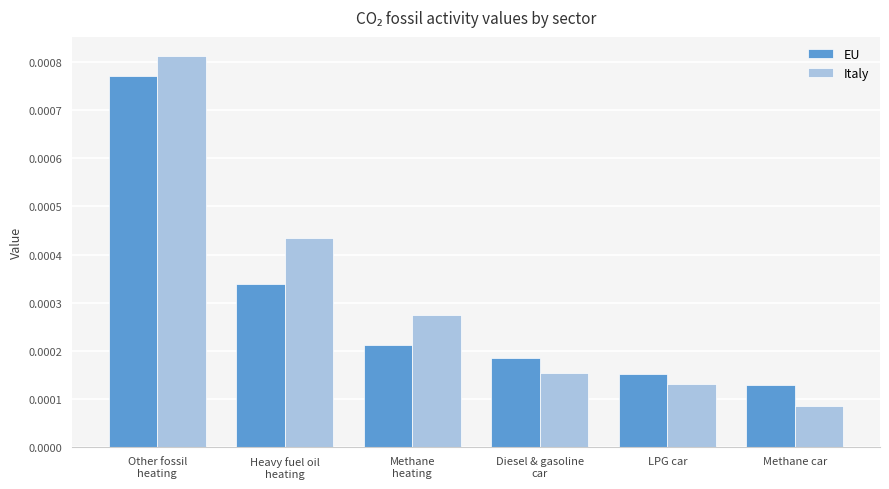

Are the bars grouped side by side (vs. stacked)?

Yes